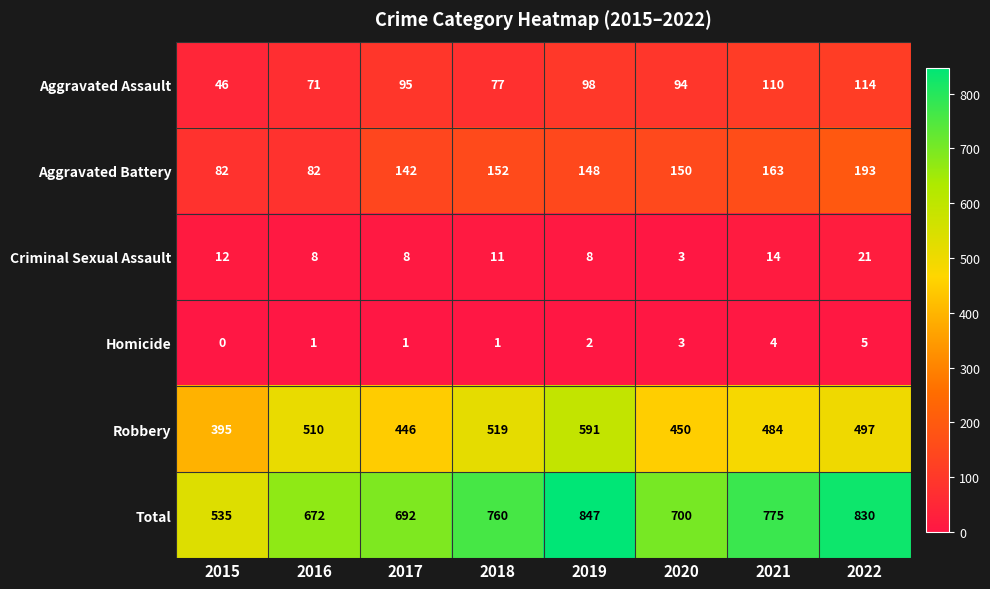

What is the difference between the second highest and second lowest values in the Criminal Sexual Assault series?

6